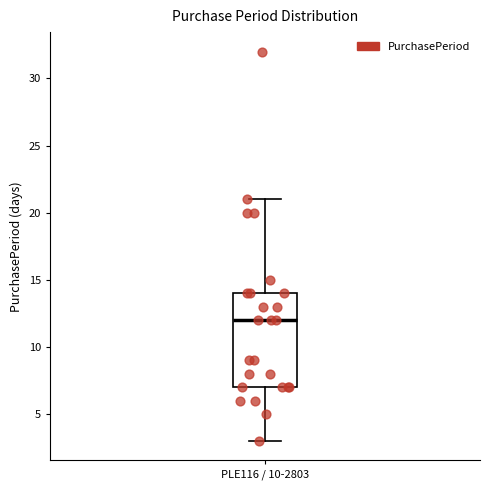

Where does the median line of the box for PLE116 / 10-2803 sit on the y-axis? The values are not printed on the chart, so give them approximately, as read against the axis.

12